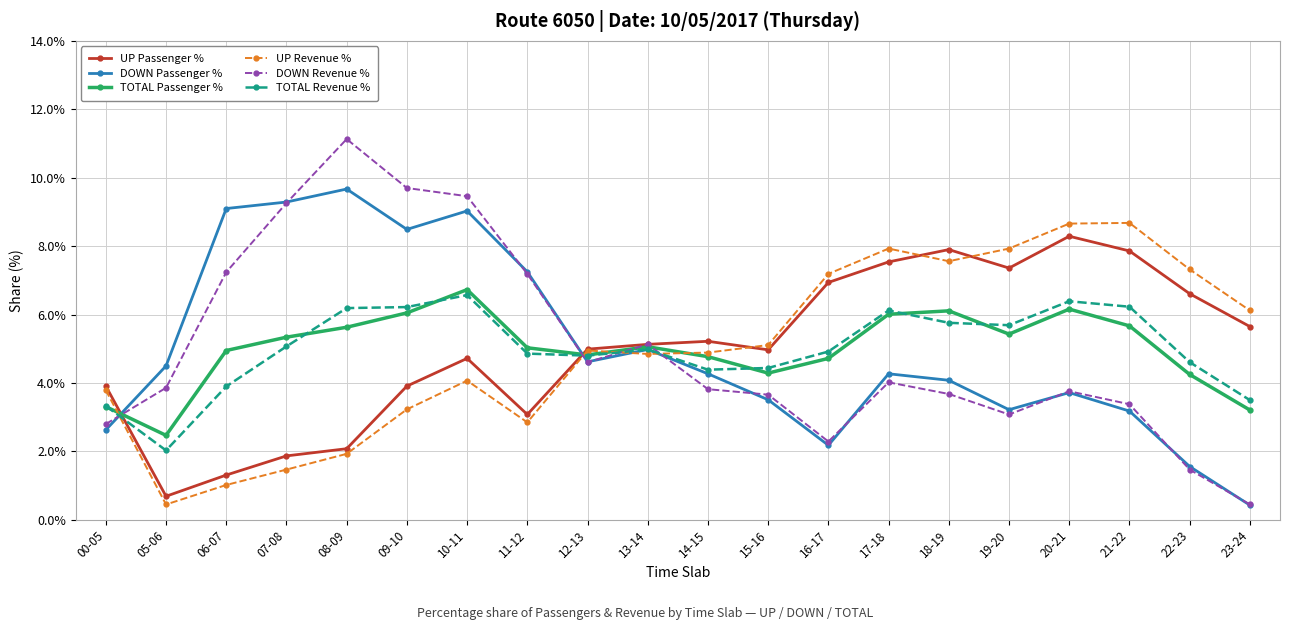

Is the value of TOTAL Revenue % at 13-14 greater than the value of UP Passenger % at 18-19?

No